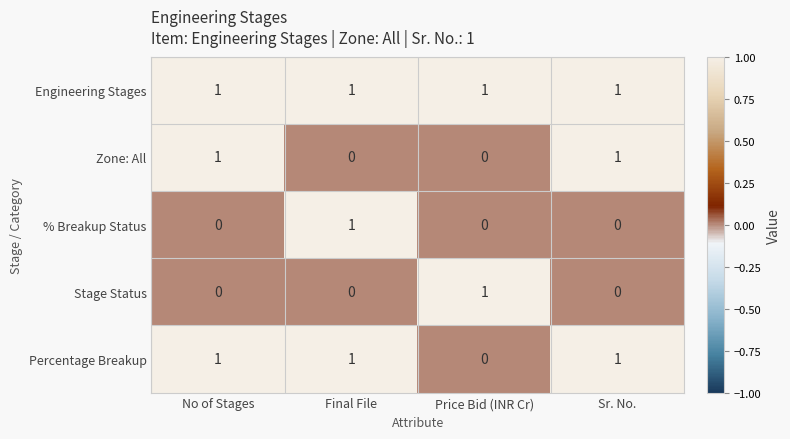

Reading left to right, extract all data points from this chart.

Engineering Stages: 1	1	1	1
Zone: All: 1	0	0	1
% Breakup Status: 0	1	0	0
Stage Status: 0	0	1	0
Percentage Breakup: 1	1	0	1